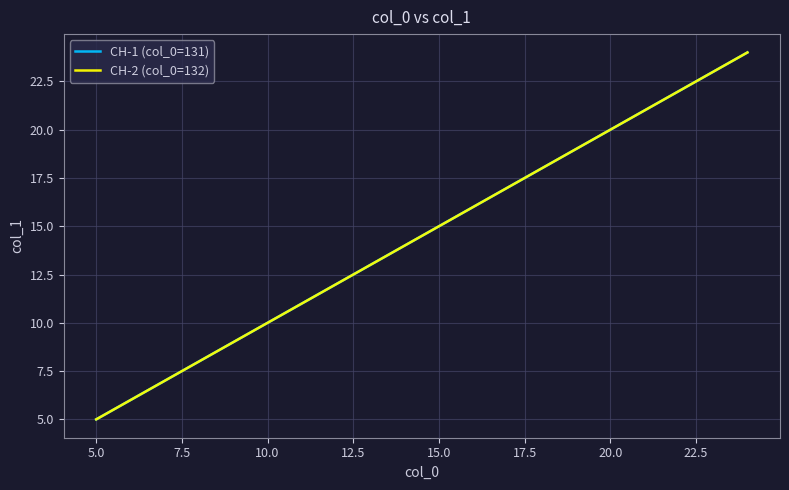

What is the minimum value shown in the chart?

5